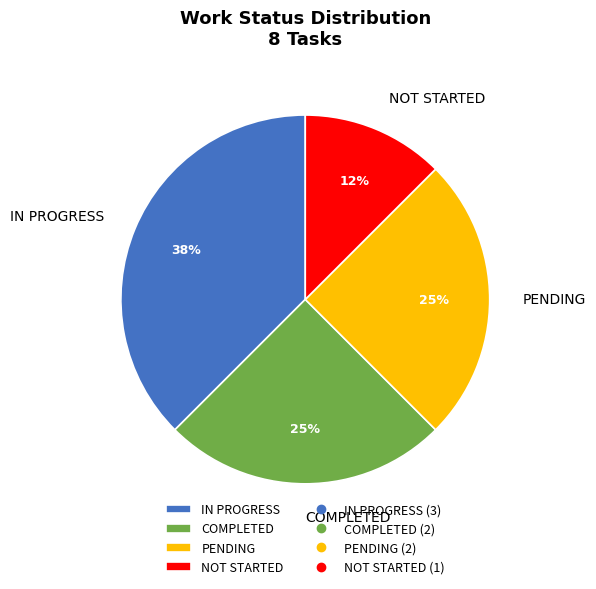

Combined, do NOT STARTED and PENDING account for over 50%?

No